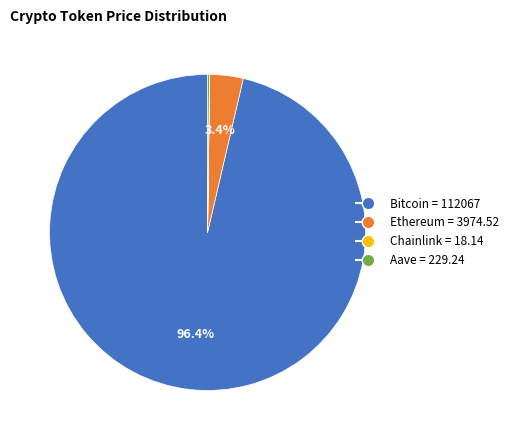

What is the largest slice in the pie chart?

Bitcoin